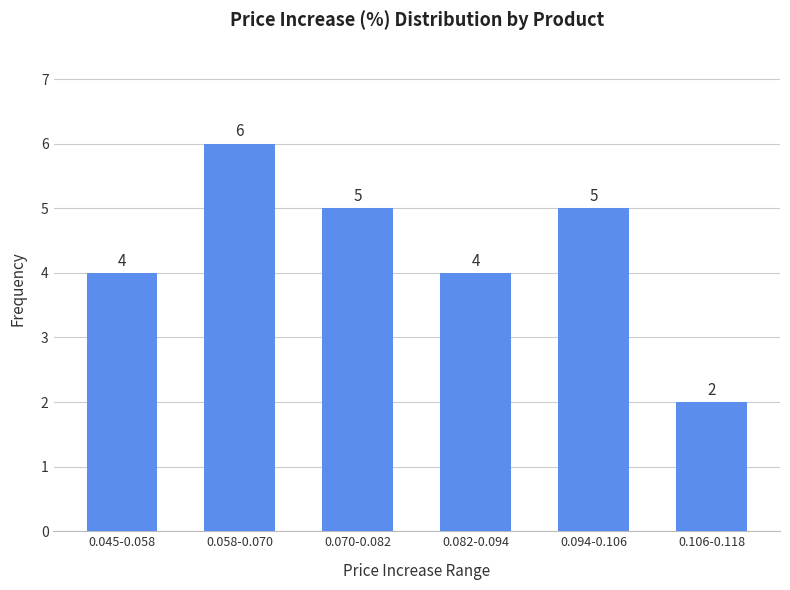

Reading right to left, what are all the values shown in this chart?

2	5	4	5	6	4